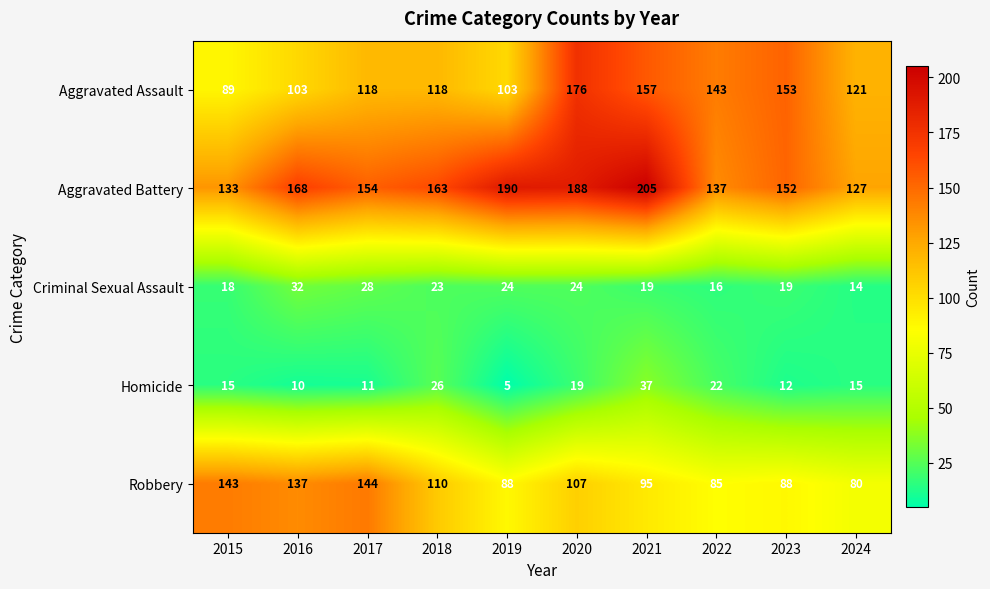

Rank the series at 2017 from lowest to highest value.

Homicide, Criminal Sexual Assault, Aggravated Assault, Robbery, Aggravated Battery